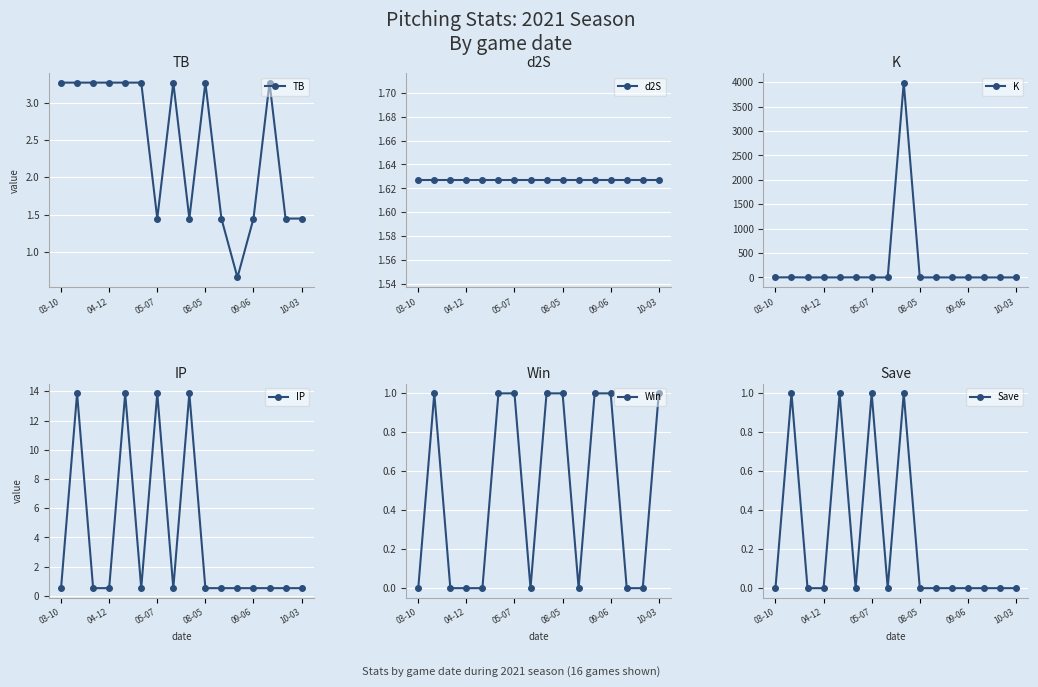

Does the chart display data point markers on the line(s)?

Yes